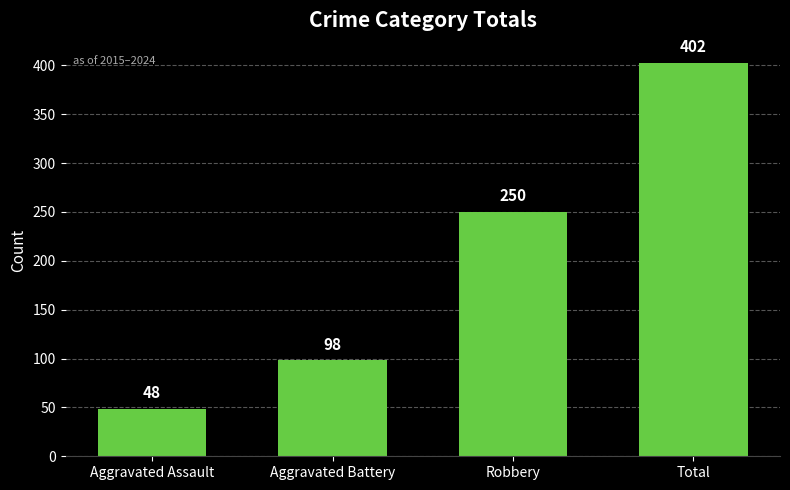

Read the value at Aggravated Assault, to the nearest 5.

50